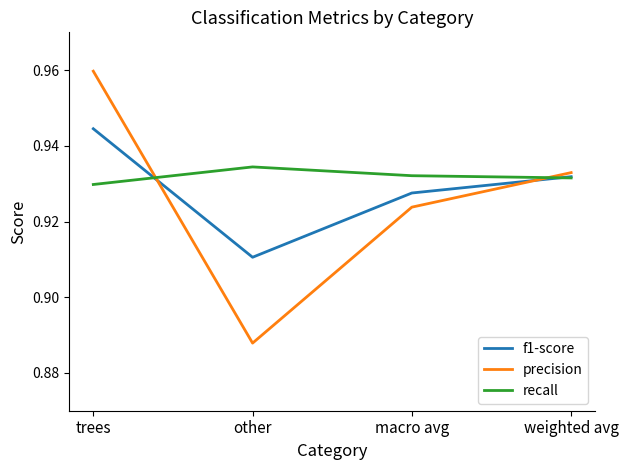

Rank the series by their maximum value, from lowest to highest.

recall, f1-score, precision